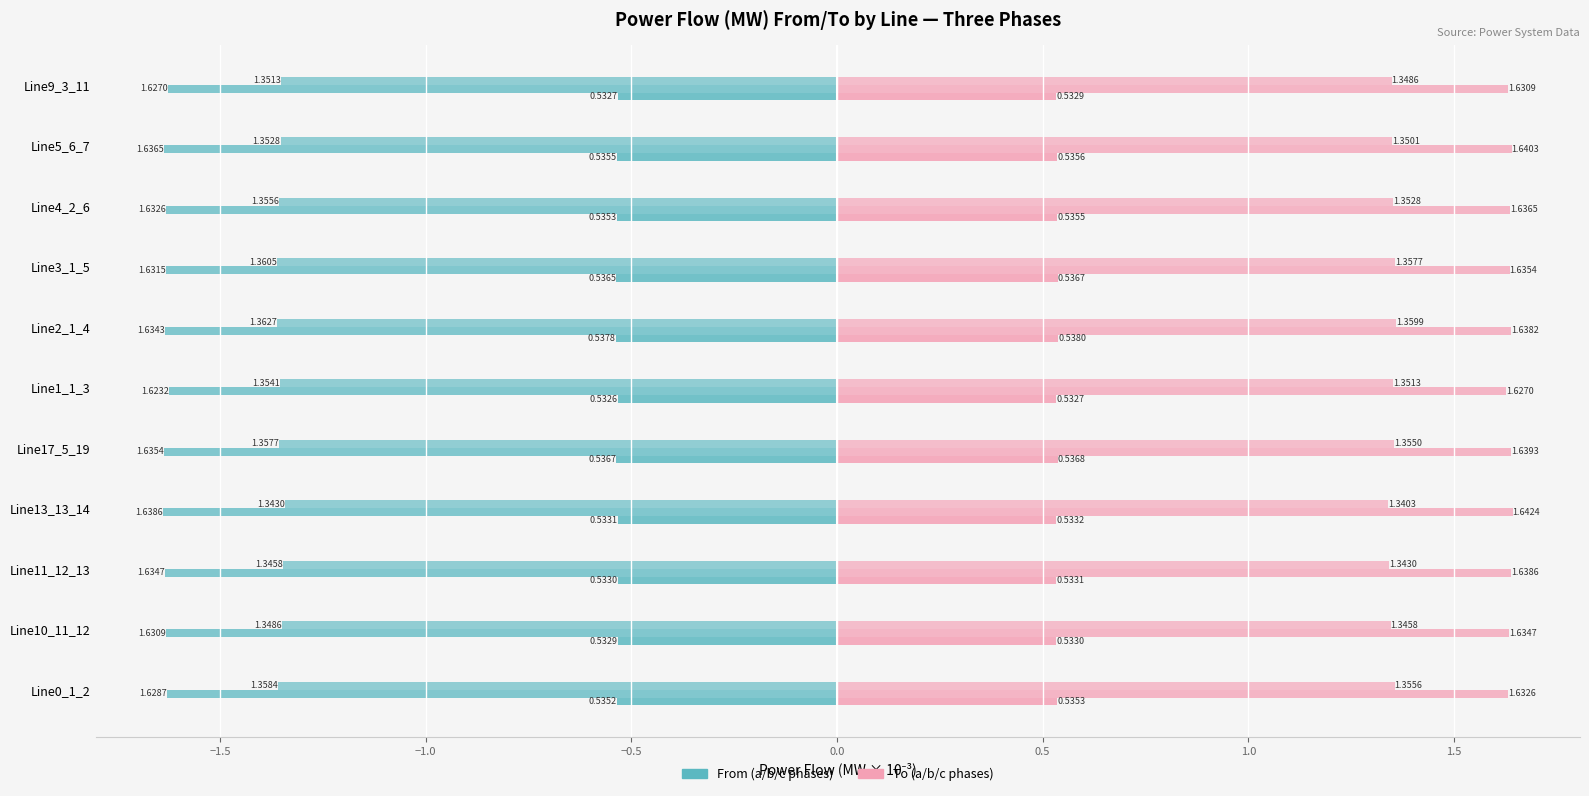

What is the smallest value displayed?

-1.6